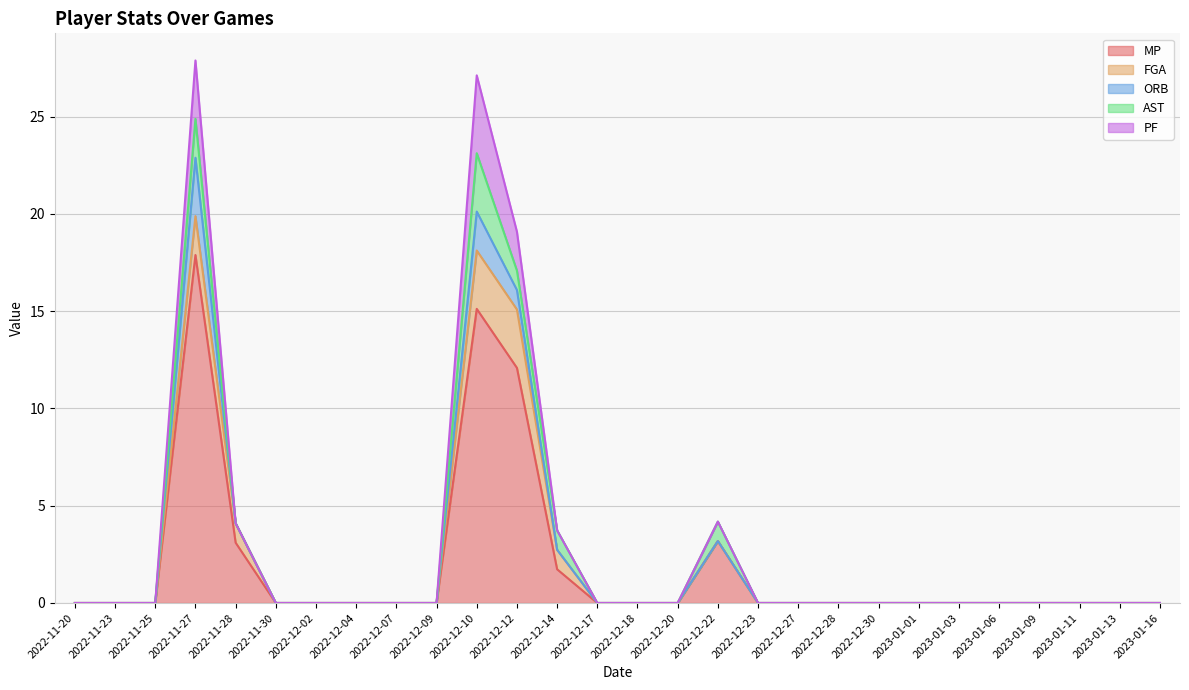

Which label corresponds to the largest value in the chart?

2022-11-27